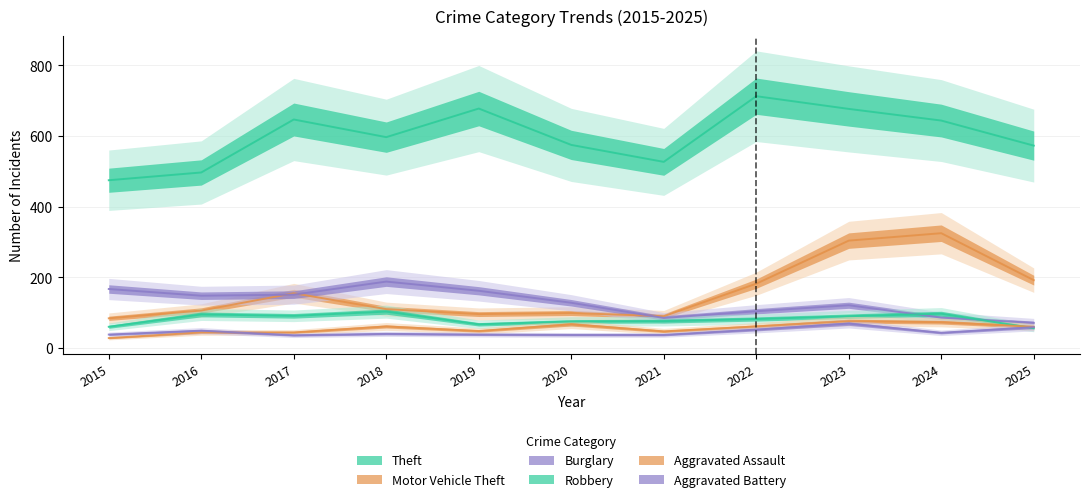

True or false: Theft and Aggravated Battery intersect in this chart.

False